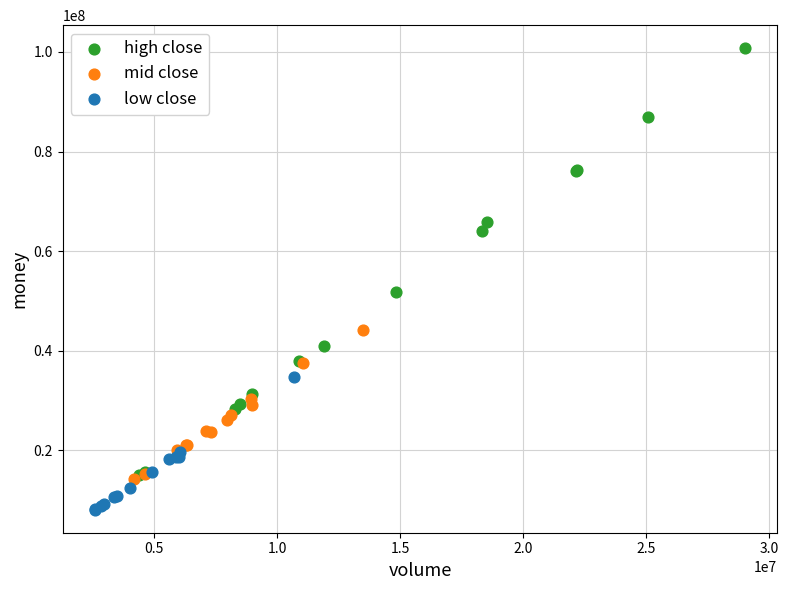

Which series contains the lowest Y value?

low close